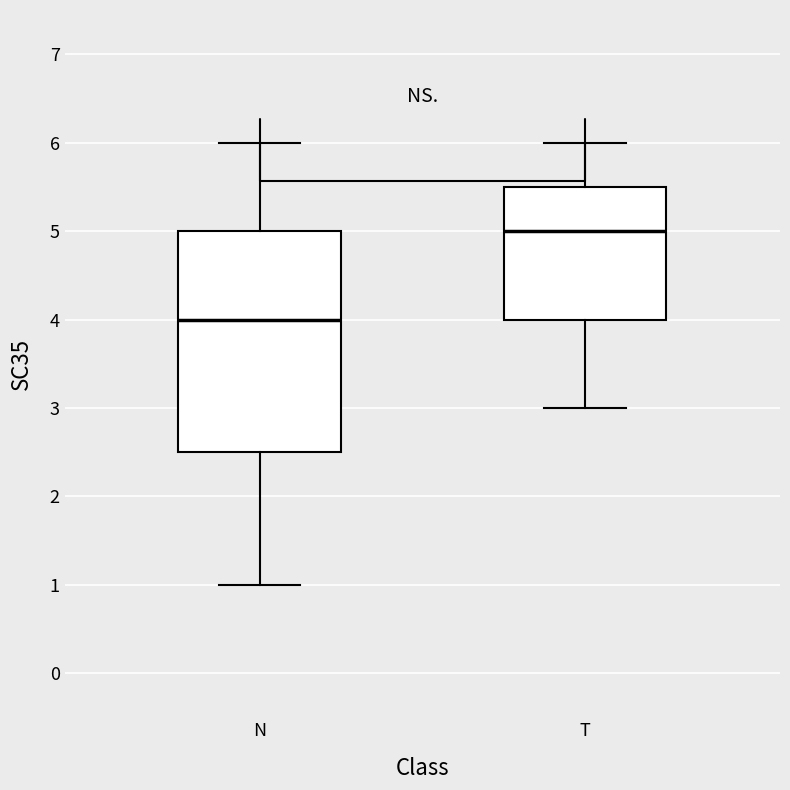

Where is the upper edge of the box for T on the y-axis? The values are not printed on the chart, so give them approximately, as read against the axis.

5.5